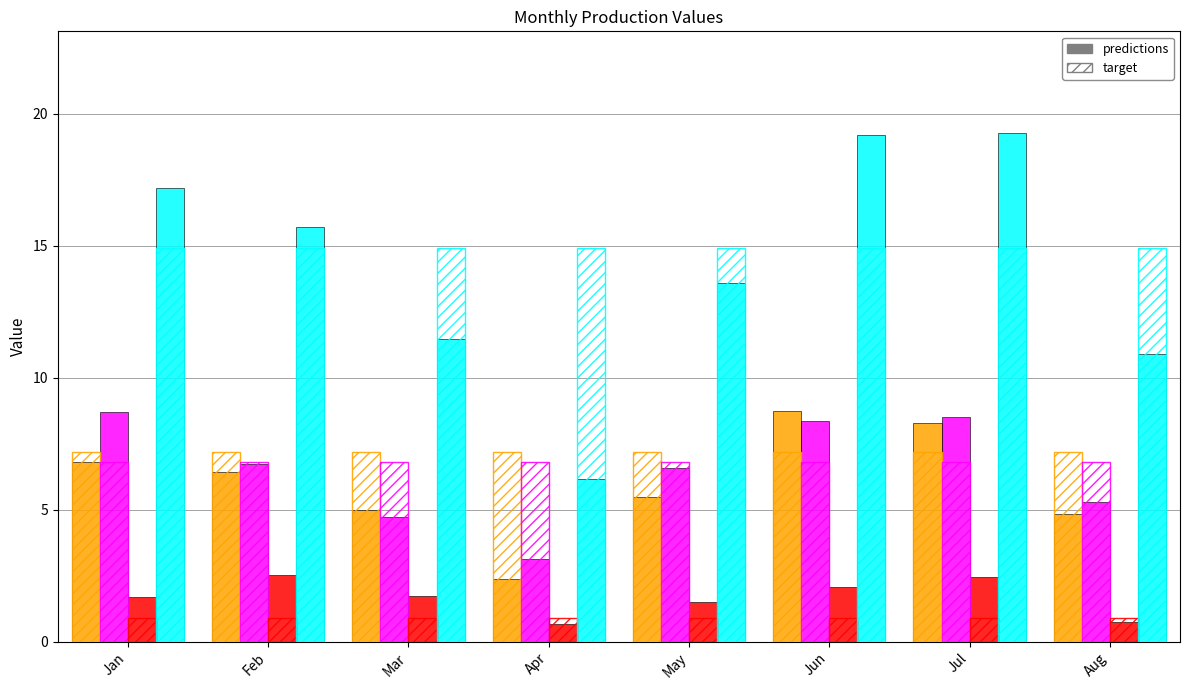

At how many categories does at least one series exceed 16?

3